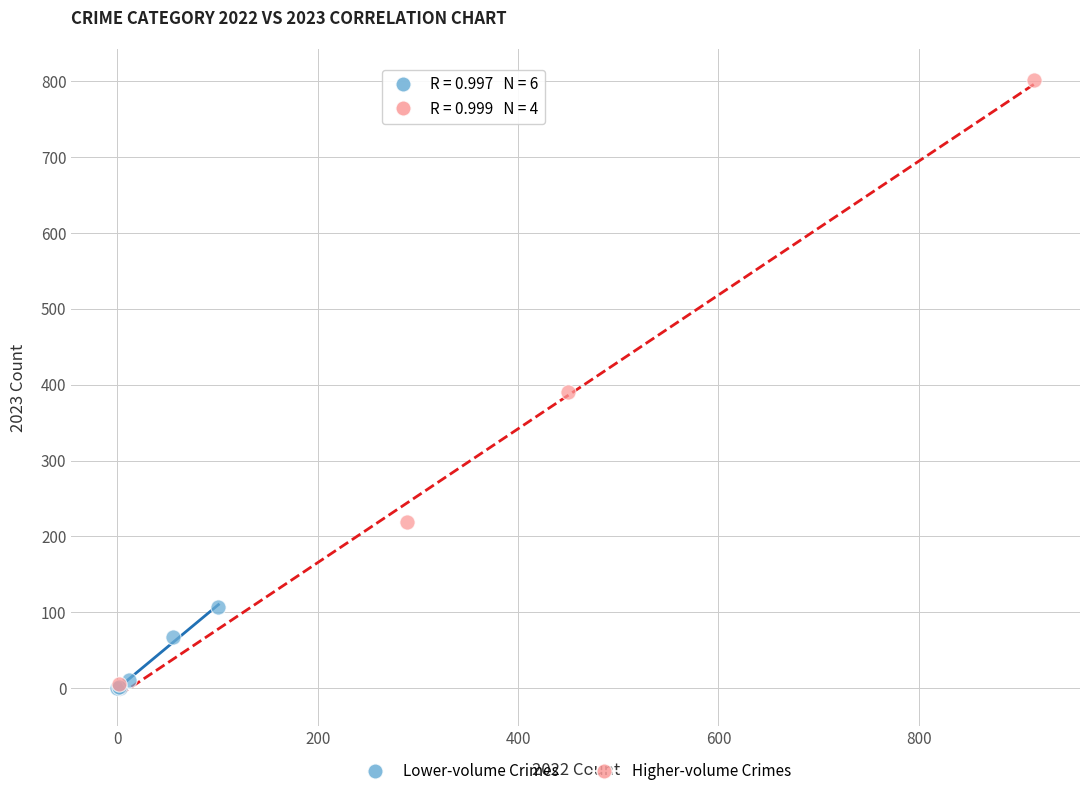

Which series reaches the maximum Y coordinate?

Higher-volume Crimes